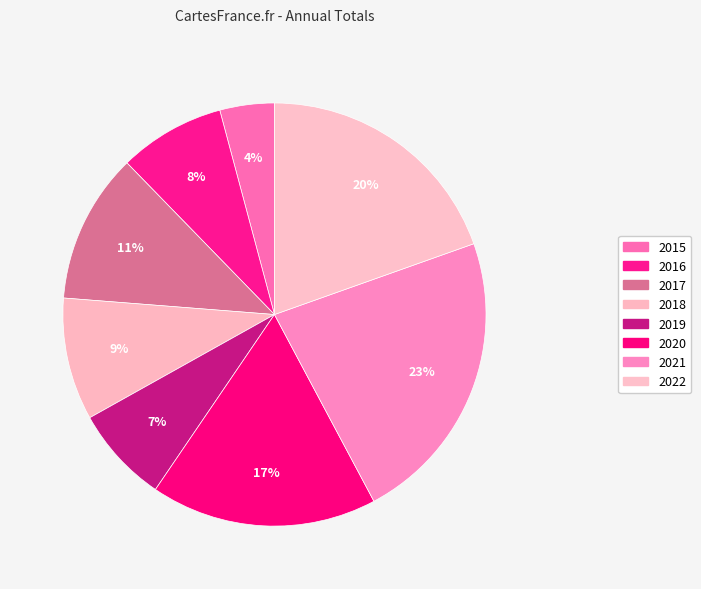

Count the number of slices in the pie.

8